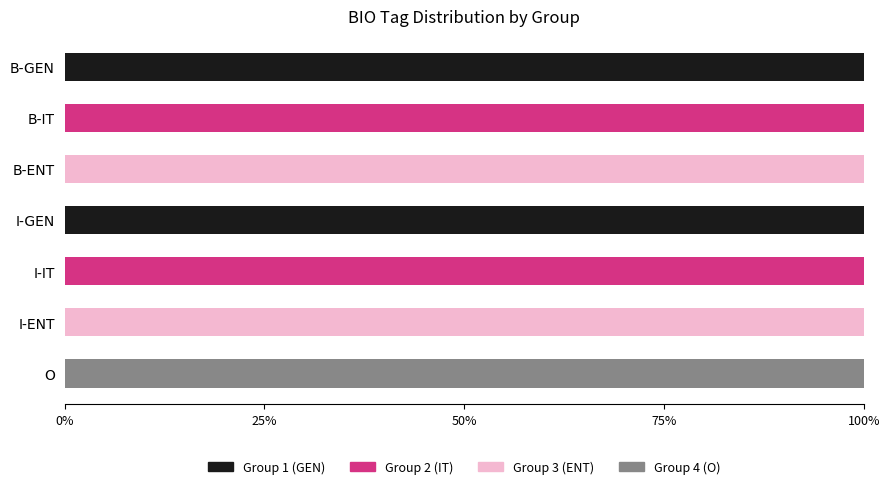

Is it true that Group 1 (GEN) equals 63 at I-ENT?

False